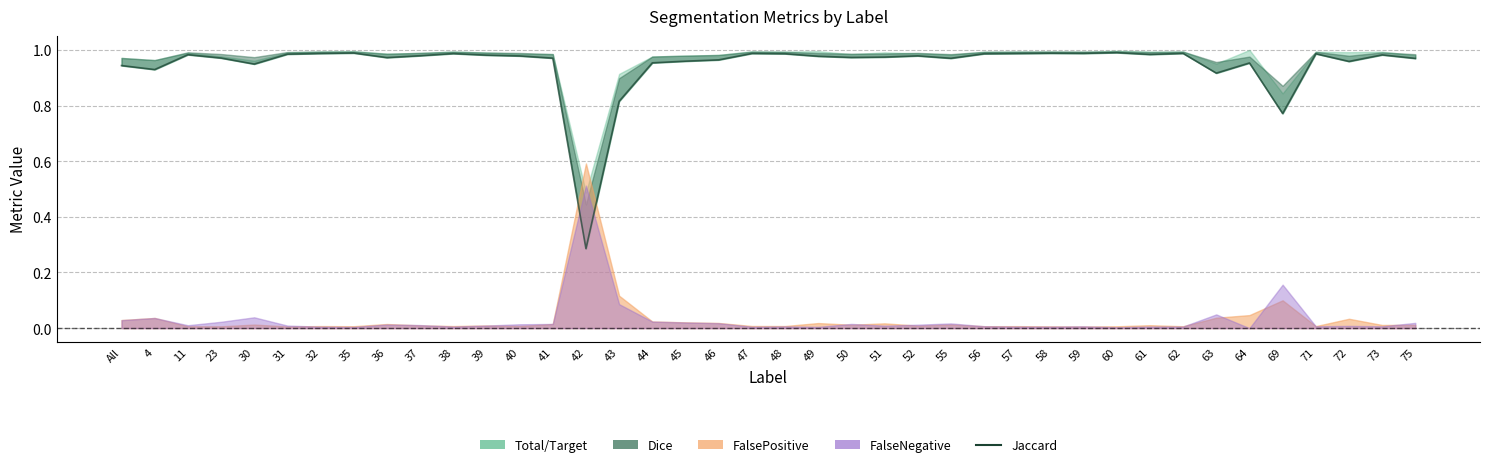

What is the value of the 21st point from the left?

1.0